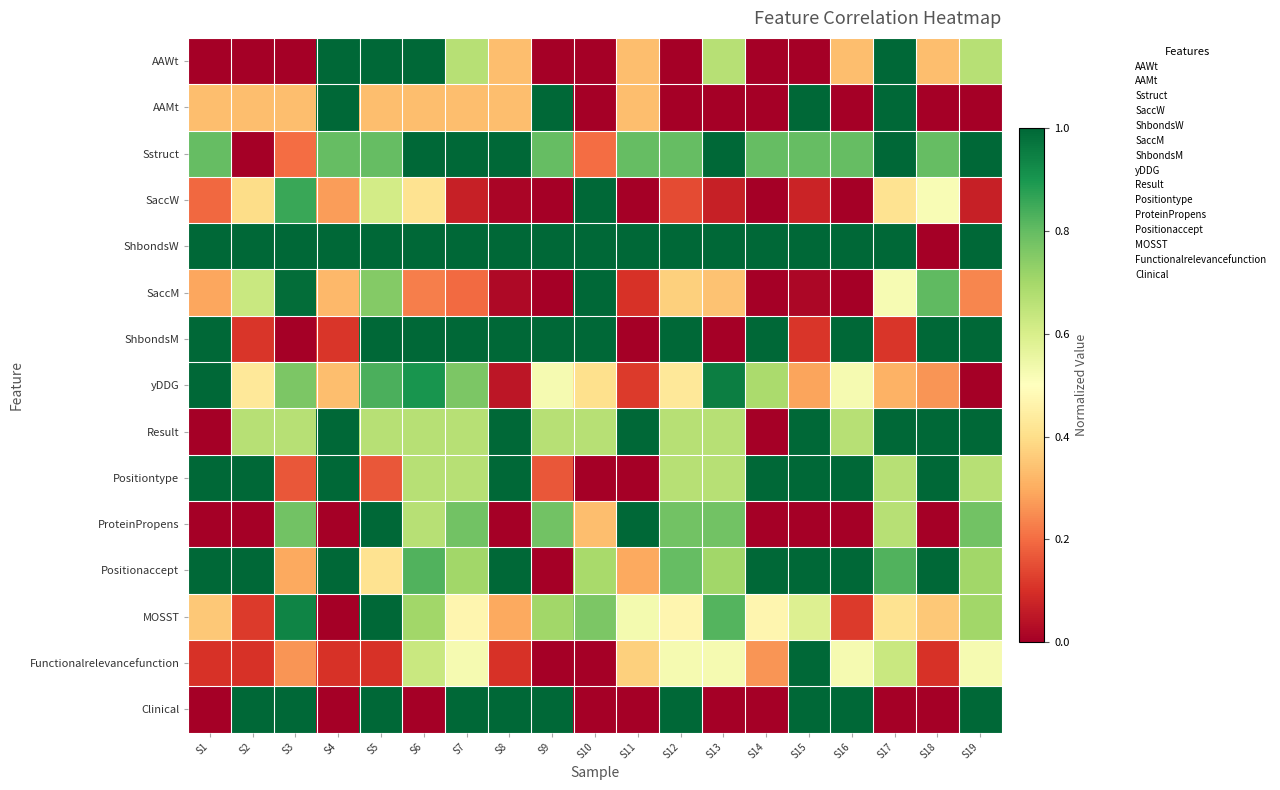

Which has a higher value, S7 or S8?

S7